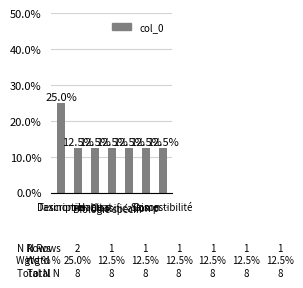

What is the greatest value displayed?

0.2